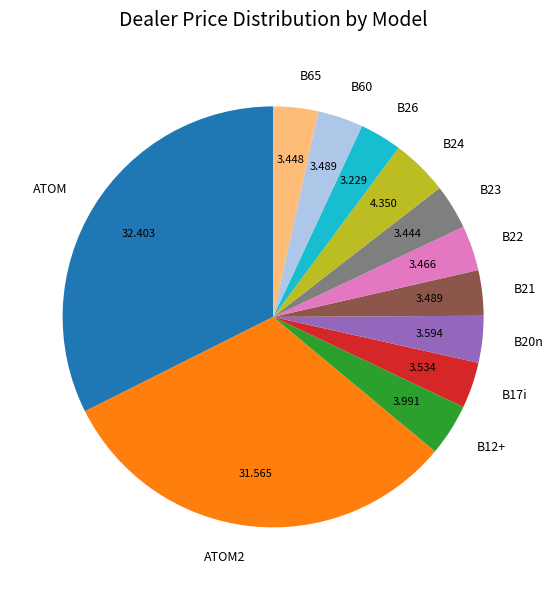

Which has a higher value, ATOM or B24?

ATOM